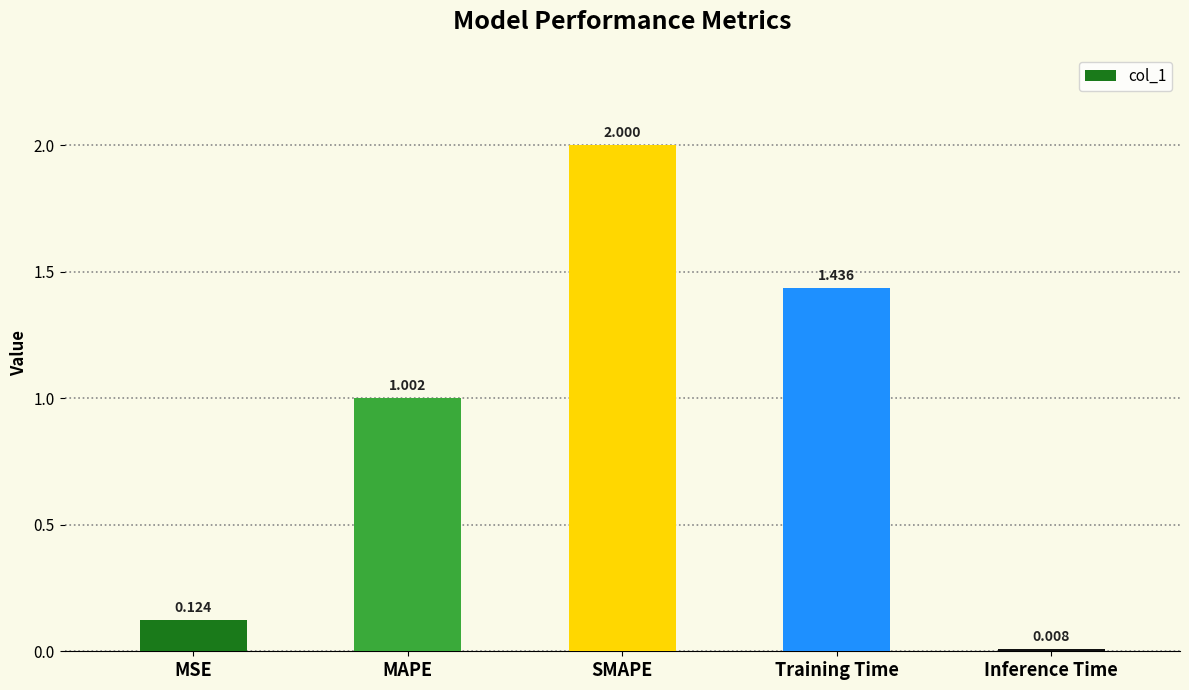

List the labels in order of value, smallest first.

Inference Time, MSE, MAPE, Training Time, SMAPE